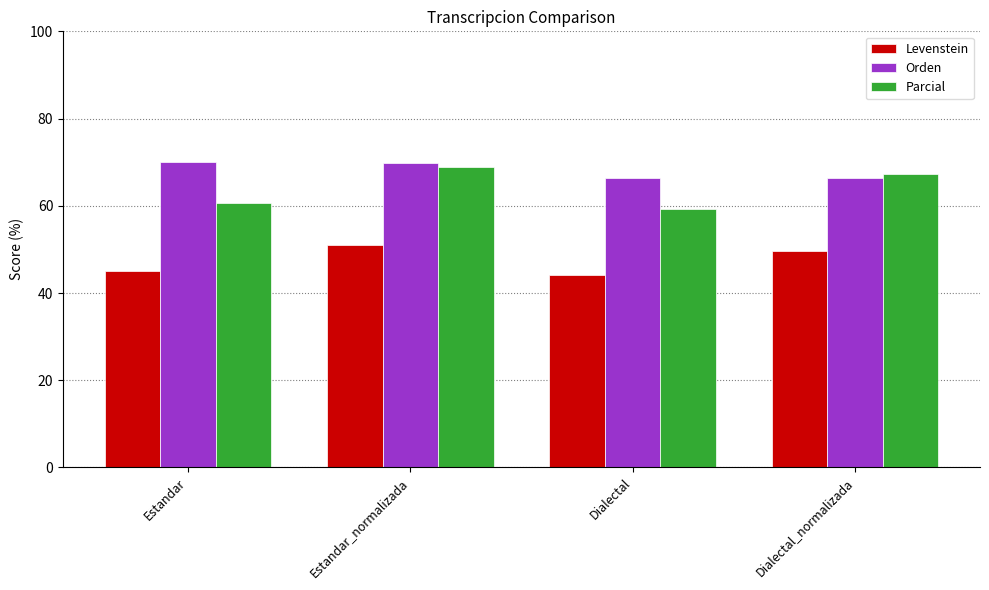

What value does the Levenstein series have at Estandar_normalizada?

51.0